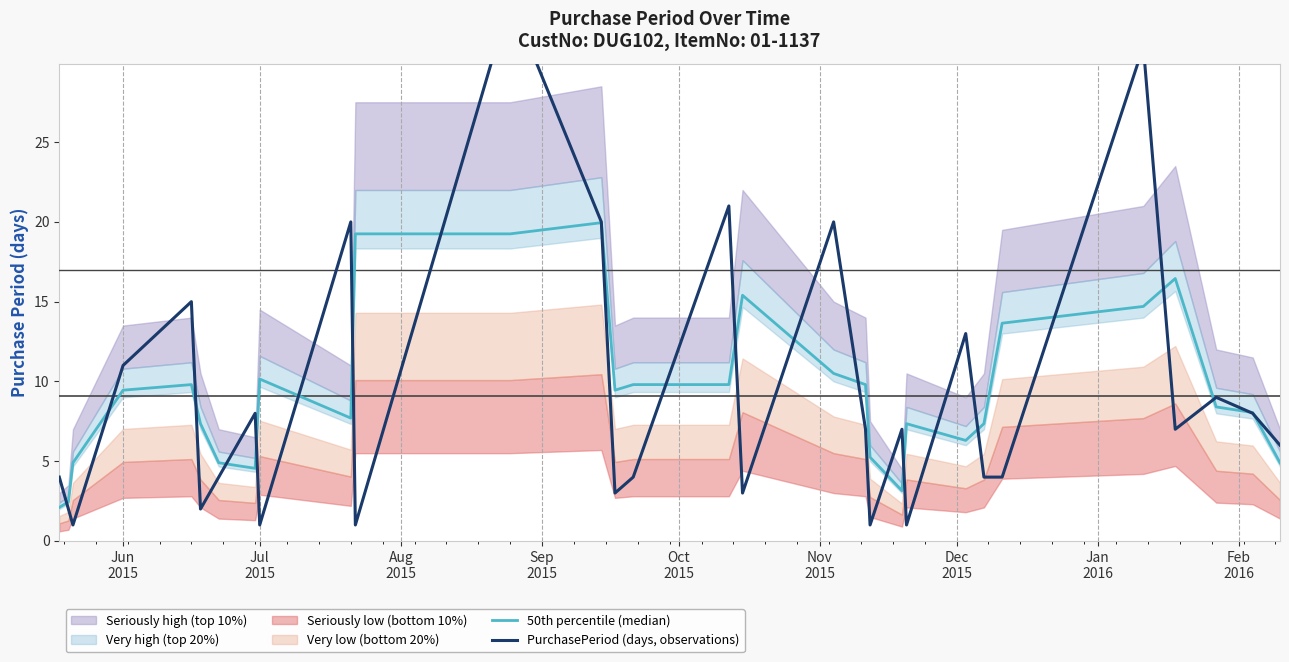

How many data points in 50th percentile (median) are above 9?

15